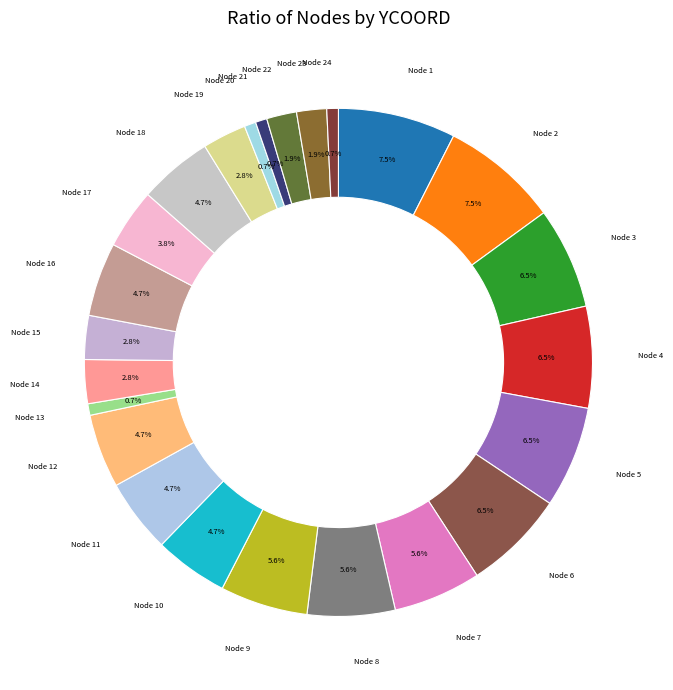

How many slices are in this pie chart?

24